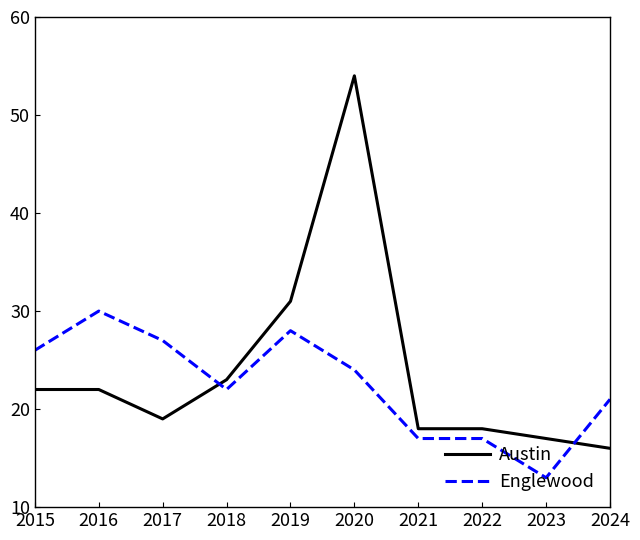

Reading right to left, extract all data points from this chart.

Austin: 2024=16	2023=17	2022=18	2021=18	2020=54	2019=31	2018=23	2017=19	2016=22	2015=22
Englewood: 2024=21	2023=13	2022=17	2021=17	2020=24	2019=28	2018=22	2017=27	2016=30	2015=26